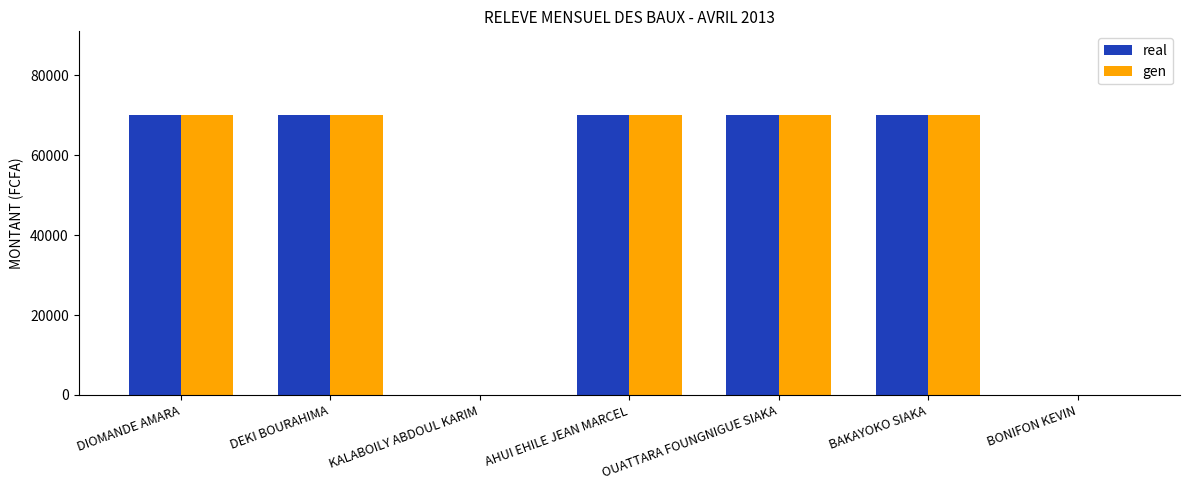

What are all the series names shown in the legend?

real, gen